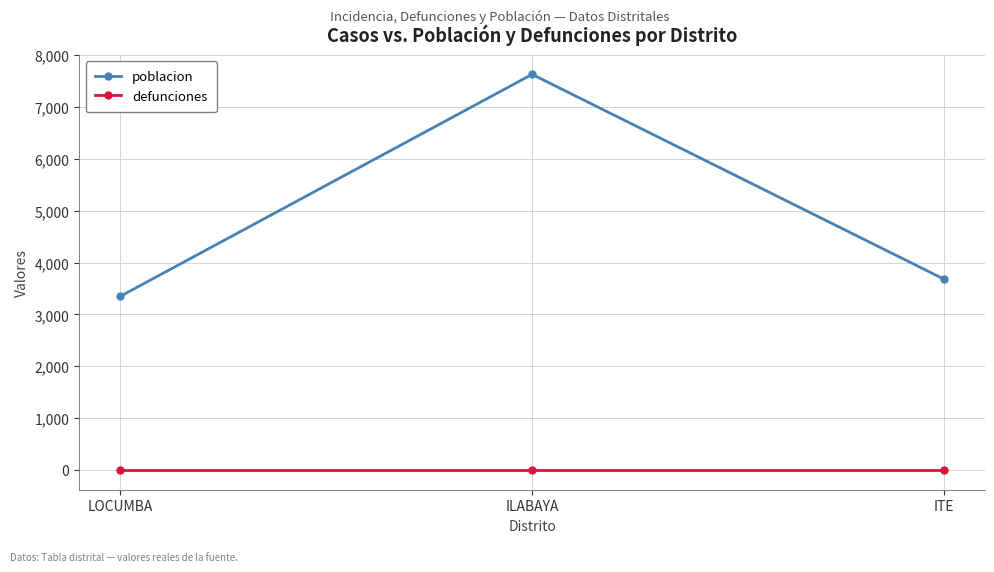

The value of defunciones at ILABAYA is 0. True or false?

True